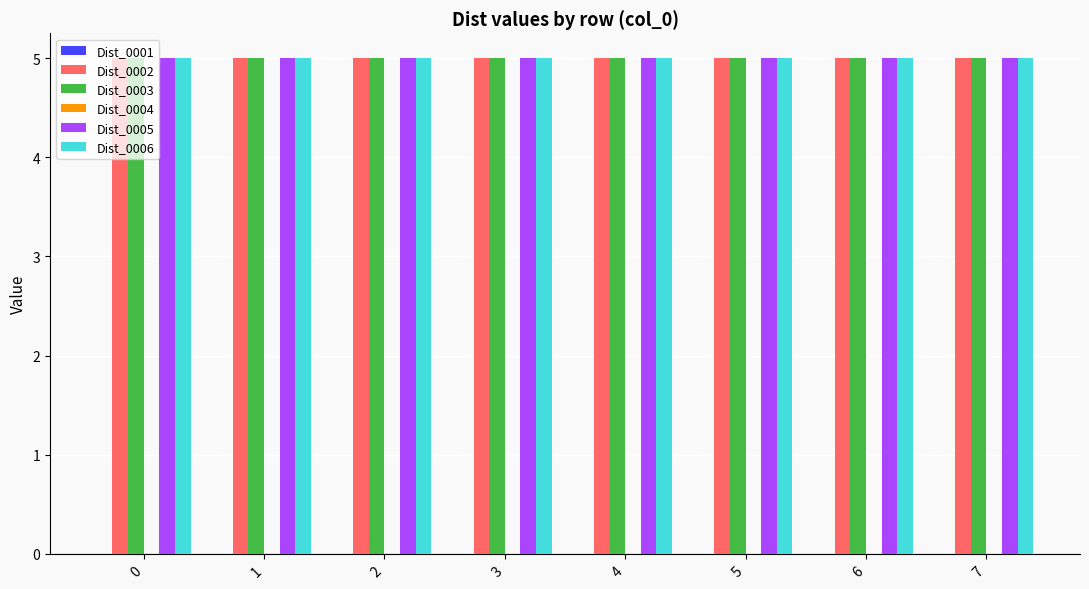

Rank the series by their maximum value, from highest to lowest.

Dist_0002, Dist_0003, Dist_0005, Dist_0006, Dist_0001, Dist_0004